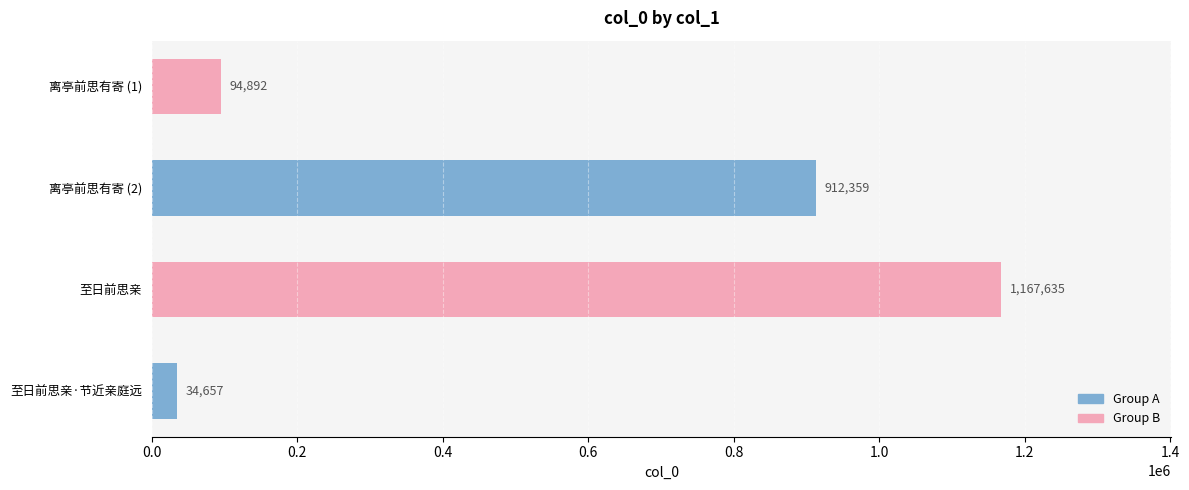

Reading bottom to top, list all the values displayed in this chart.

至日前思亲·节近亲庭远=34657	至日前思亲=1167635	离亭前思有寄 (2)=912359	离亭前思有寄 (1)=94892